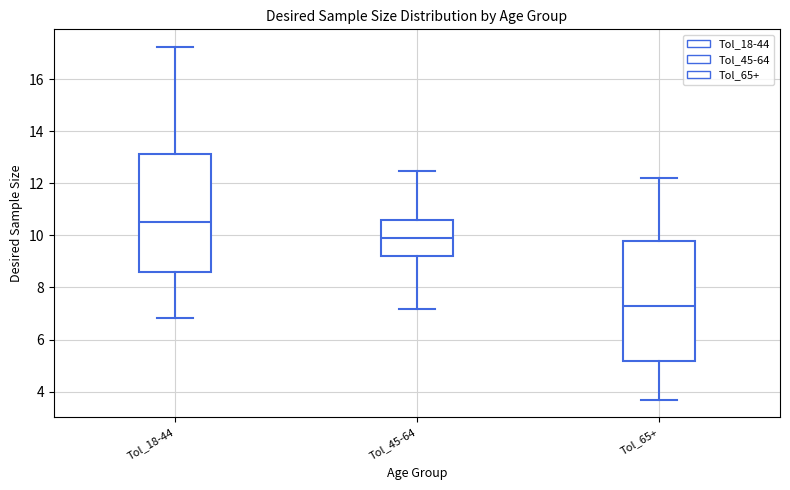

Reading left to right, read every box against the y-axis: the position of its median line, the range the box covers, and the ends of its whiskers. The values are not printed on the chart, so give them approximately, as read against the axis.

Tol_18-44: median 10.6, box 8.6 to 13.2, whiskers 6.8 to 17.2
Tol_45-64: median 10.0, box 9.2 to 10.6, whiskers 7.2 to 12.4
Tol_65+: median 7.2, box 5.2 to 9.8, whiskers 3.6 to 12.2